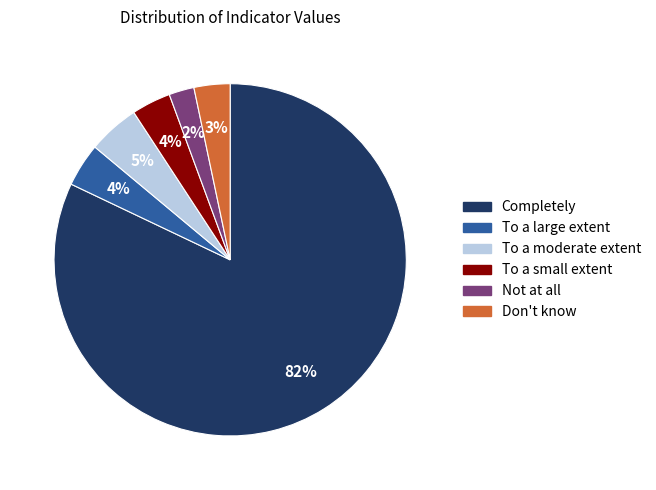

To the nearest percent, what is the difference between the largest and smallest slice percentages?

80%